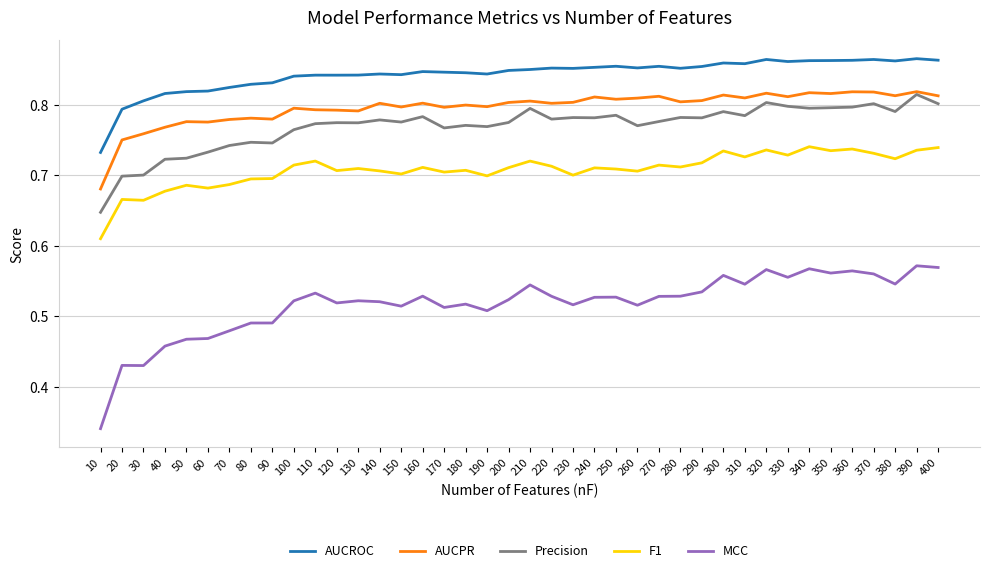

Which series has the widest spread of values?

MCC